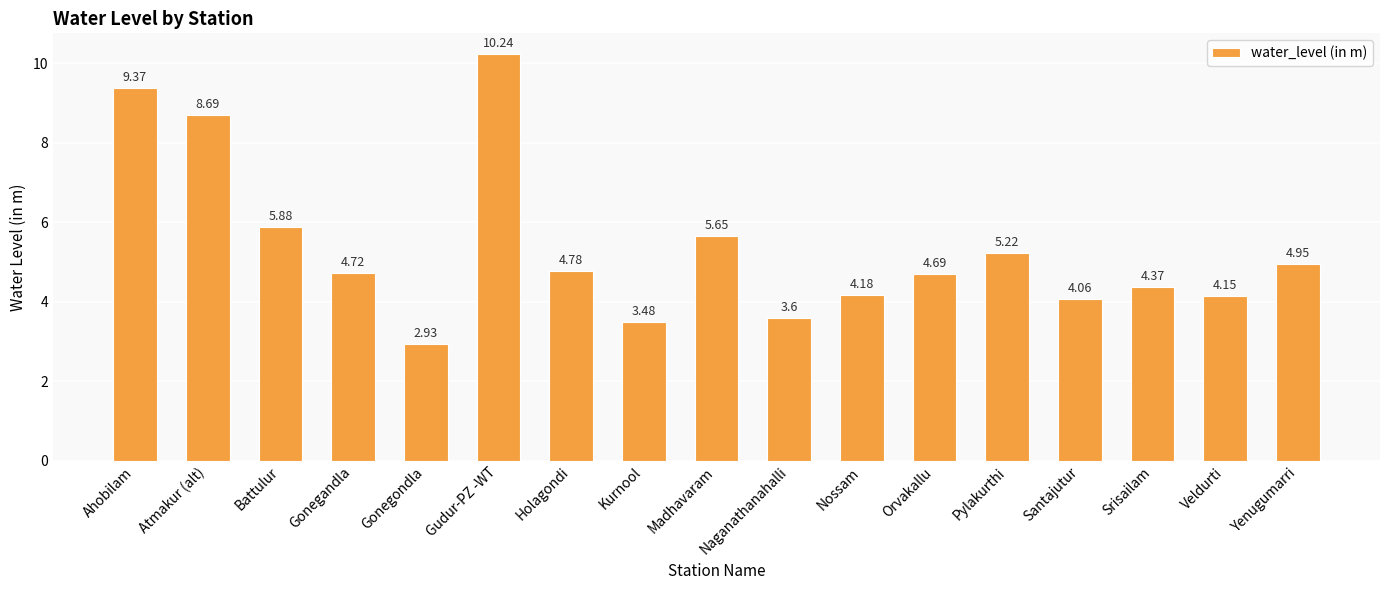

What is the change in value from Orvakallu to Pylakurthi?

+0.5